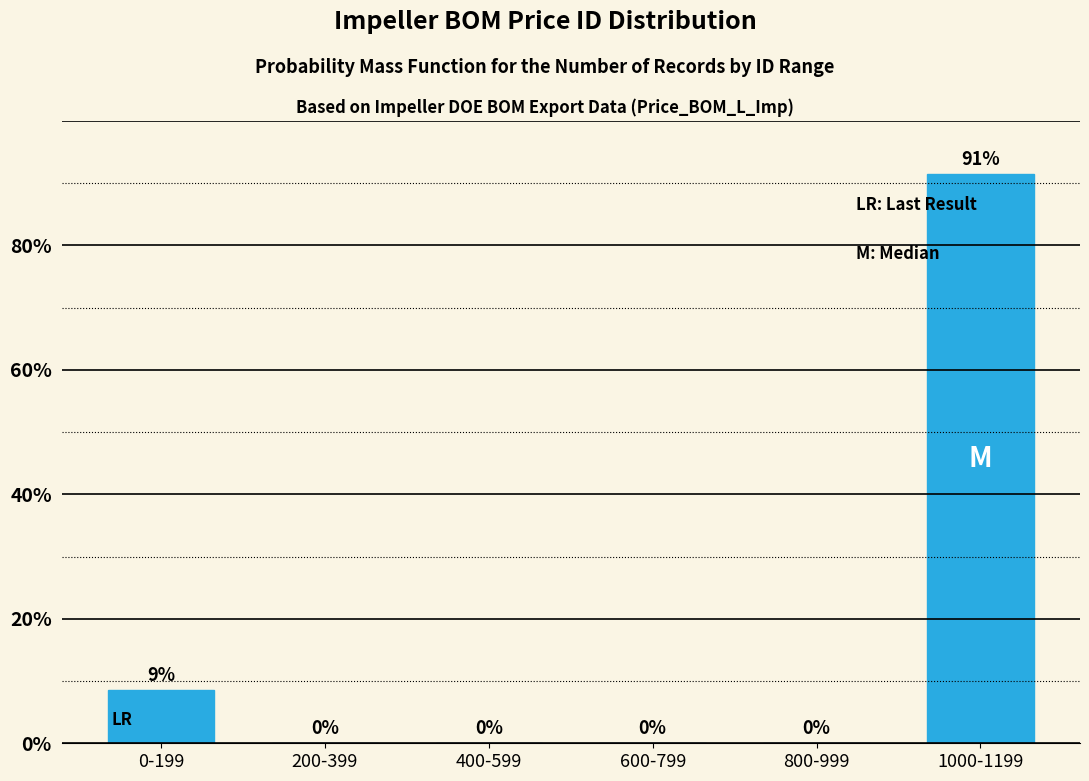

What is the maximum value shown in the chart?

91.4